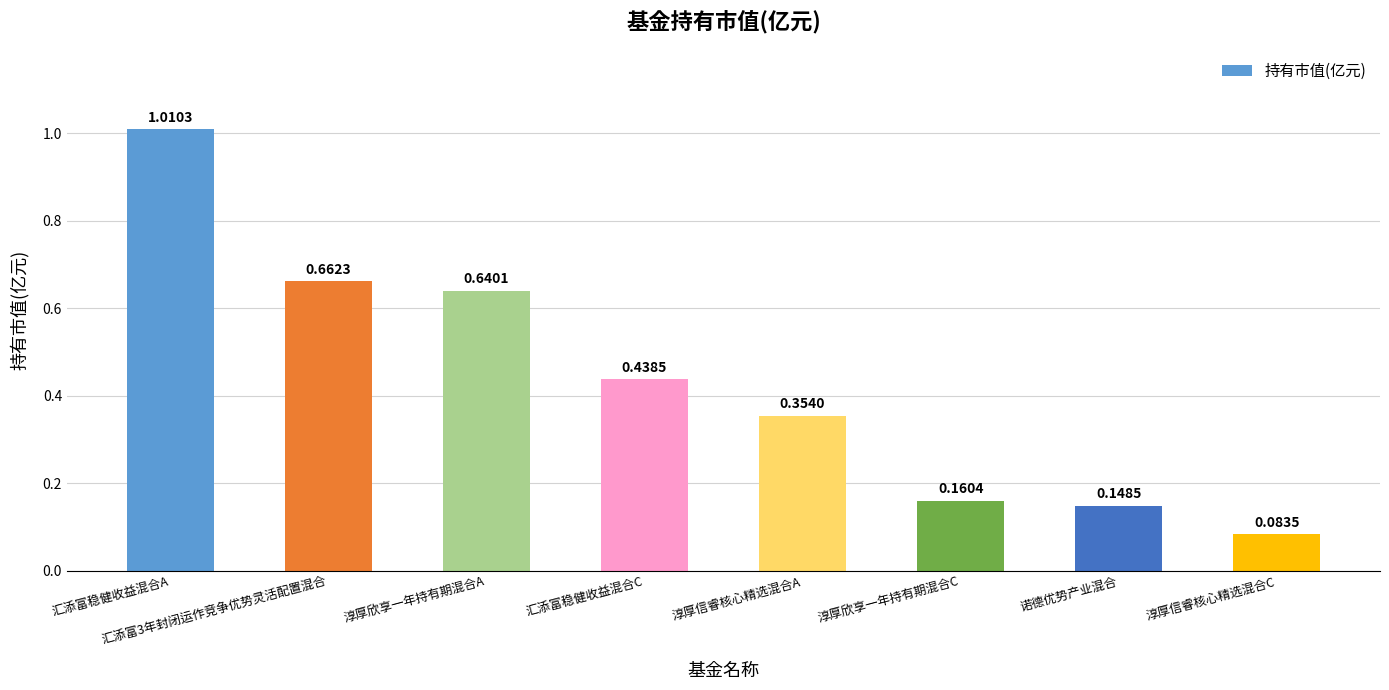

The chart shows a value of 0.0 at 淳厚信睿核心精选混合C. True or false?

False